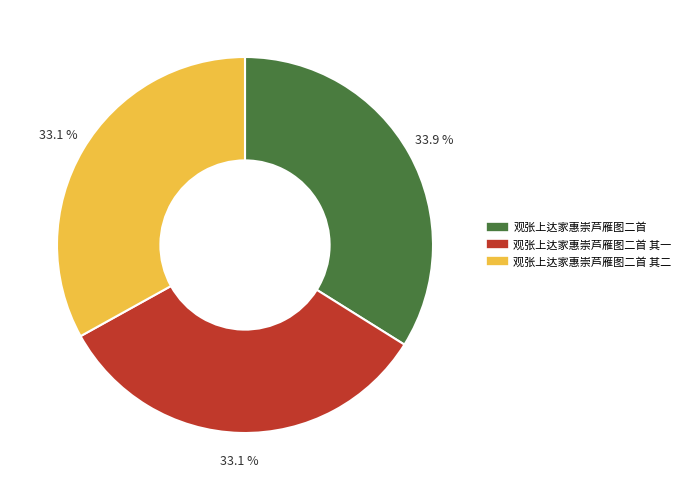

Does any single category account for the majority?

No